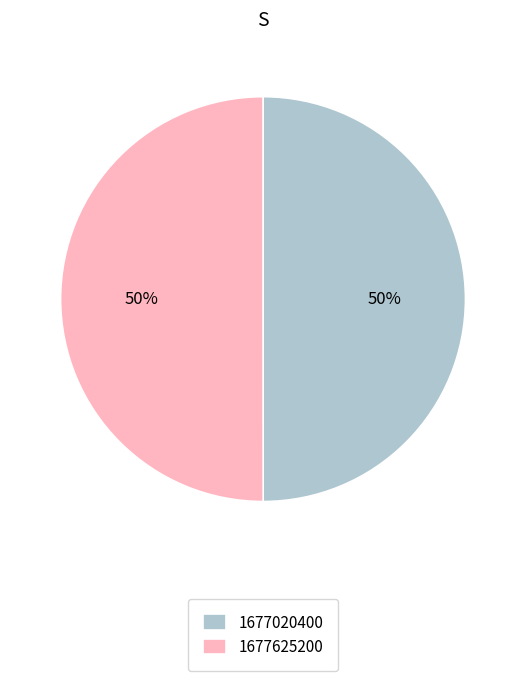

How many segments does this pie chart have?

2